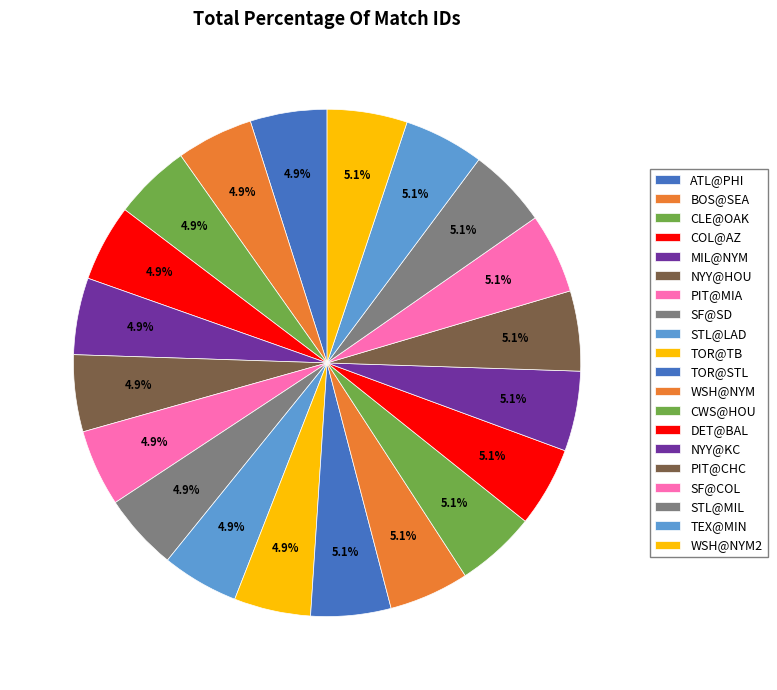

To the nearest percent, what portion does TOR@TB represent?

5%